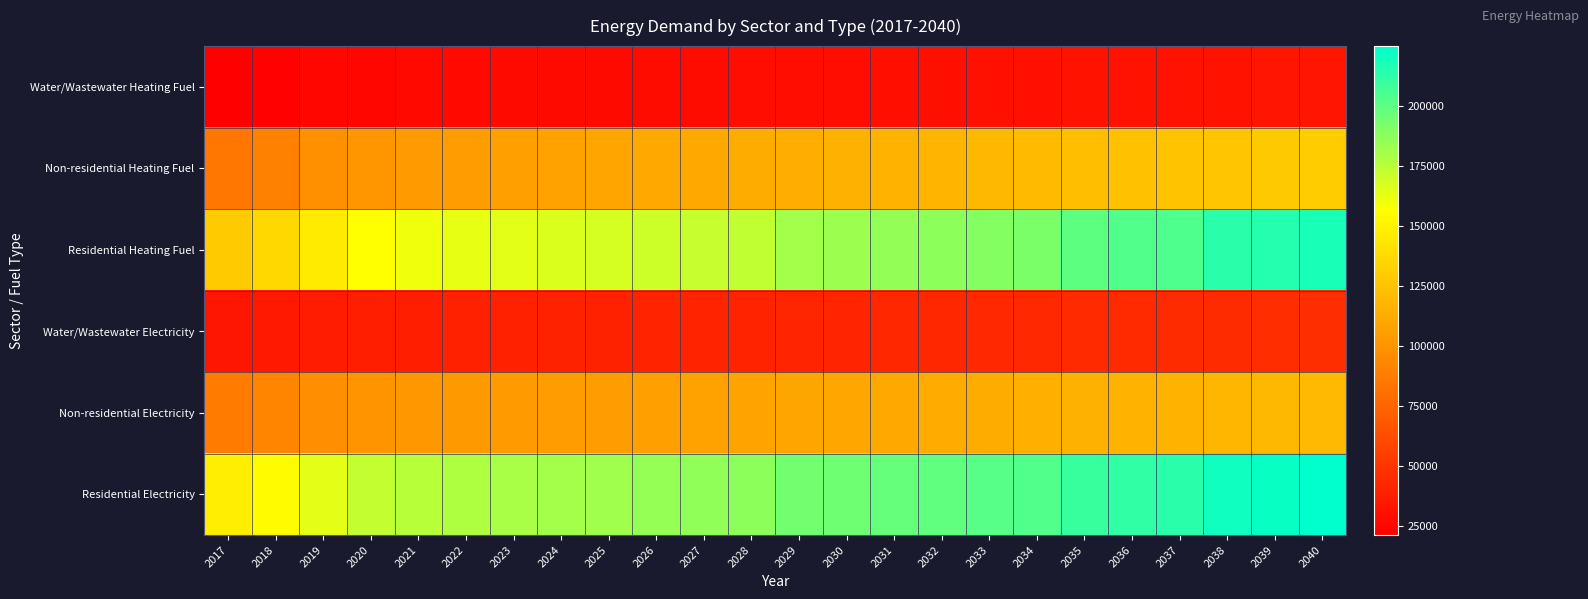

Reading right to left, list all the values displayed in this chart.

Water/Wastewater Heating Fuel: 2040=33037.2	2039=32552.2	2038=32241.9	2037=31801.3	2036=31535.3	2035=31094.2	2034=30820.2	2033=30381.3	2032=29986.2	2031=29590.8	2030=29196.7	2029=28933.4	2028=28582.9	2027=28319.4	2026=27969.2	2025=27576.0	2024=27270.3	2023=27008.5	2022=26659.9	2021=26223.3	2020=25569.9	2019=24698.5	2018=22740.5	2017=21348.1
Non-residential Heating Fuel: 2040=129866.7	2039=128003.5	2038=126817.8	2037=125124.0	2036=124107.7	2035=122413.9	2034=121397.6	2033=119703.8	2032=118179.4	2031=116655.0	2030=115130.5	2029=114114.3	2028=112759.2	2027=111742.9	2026=110387.9	2025=108863.5	2024=107677.8	2023=106661.5	2022=105306.5	2021=103612.7	2020=101071.9	2019=97684.3	2018=90062.2	2017=84642.0
Residential Heating Fuel: 2040=218106.6	2039=215203.5	2038=213356.0	2037=204082.5	2036=202548.8	2035=199992.6	2034=192007.5	2033=189534.5	2032=187308.7	2031=185082.9	2030=182857.1	2029=181373.3	2028=173367.2	2027=171933.2	2026=170021.2	2025=167870.3	2024=166197.3	2023=164763.3	2022=162851.3	2021=160461.3	2020=156876.3	2019=146808.3	2018=136427.3	2017=129045.2
Water/Wastewater Electricity: 2040=46000.8	2039=45471.6	2038=45129.7	2037=44649.5	2036=44356.2	2035=43874.0	2034=43557.9	2033=43081.9	2032=42653.2	2031=42223.5	2030=41797.3	2029=41511.8	2028=41132.4	2027=40846.0	2026=40467.6	2025=40043.9	2024=39714.9	2023=39433.2	2022=39059.2	2021=38589.3	2020=37888.7	2019=36953.8	2018=34857.6	2017=33366.4
Non-residential Electricity: 2040=120538.2	2039=119197.5	2038=118344.4	2037=117125.5	2036=116394.3	2035=115175.4	2034=114444.2	2033=113225.4	2032=112128.4	2031=111031.5	2030=109934.6	2029=109203.3	2028=108228.3	2027=107497.0	2026=106521.9	2025=105425.0	2024=104571.9	2023=103840.6	2022=102865.5	2021=101646.7	2020=99818.5	2019=97380.9	2018=91896.3	2017=87996.1
Residential Electricity: 2040=224767.2	2039=222267.2	2038=220676.4	2037=213203.6	2036=211872.4	2035=209653.8	2034=203241.6	2033=201077.1	2032=199129.1	2031=197181.1	2030=195233.1	2029=193934.4	2028=187397.7	2027=186131.5	2026=184443.2	2025=182543.9	2024=181066.6	2023=179800.4	2022=178112.1	2021=176001.8	2020=172836.2	2019=164292.0	2018=155038.9	2017=148458.8